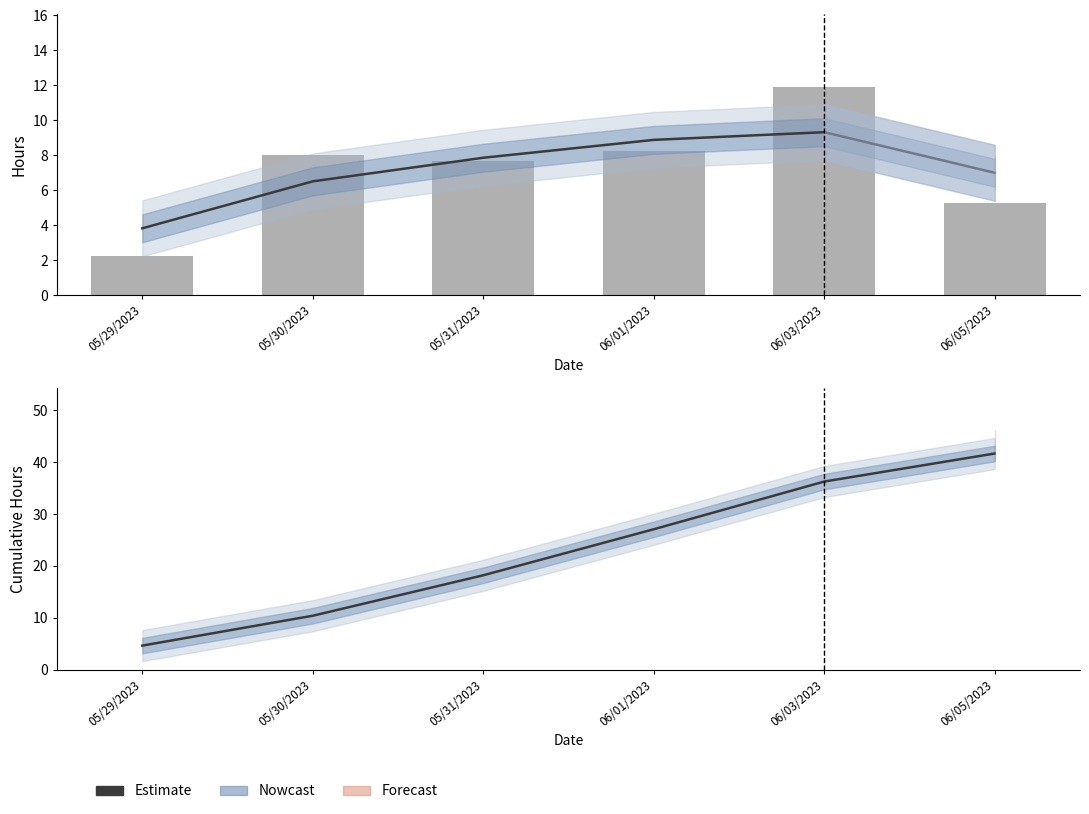

The chart shows a value of 18.2 at 05/31/2023. True or false?

True